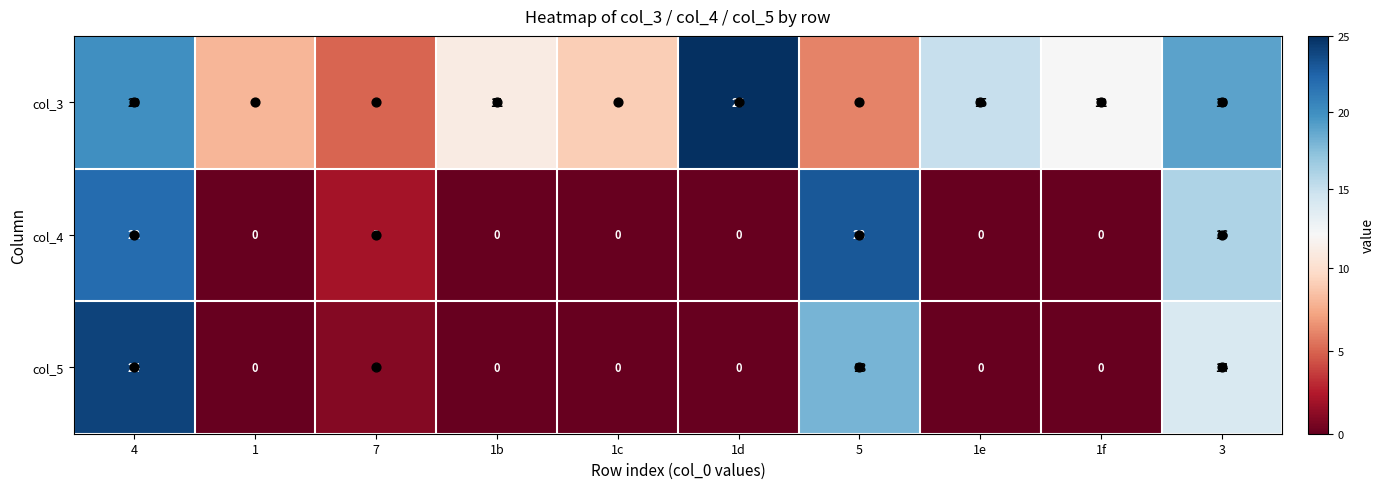

Rank the series at 4 from highest to lowest value.

col_5, col_4, col_3